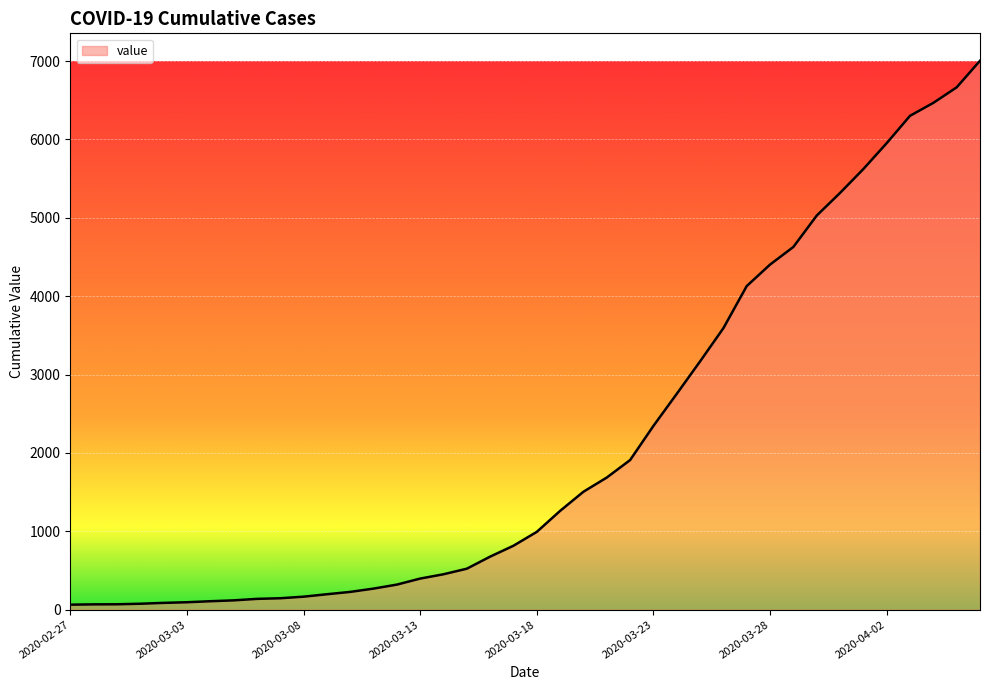

What is the maximum value shown in the chart?

7003